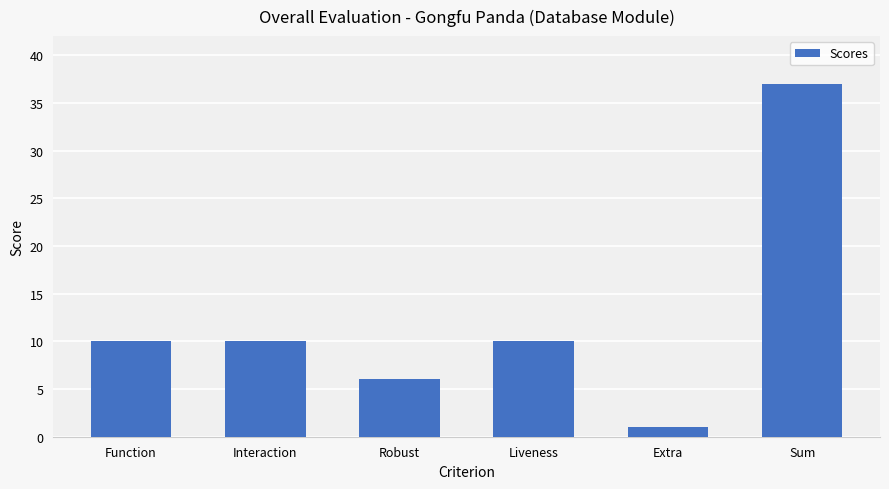

Is it true that the value at Interaction is 10?

True